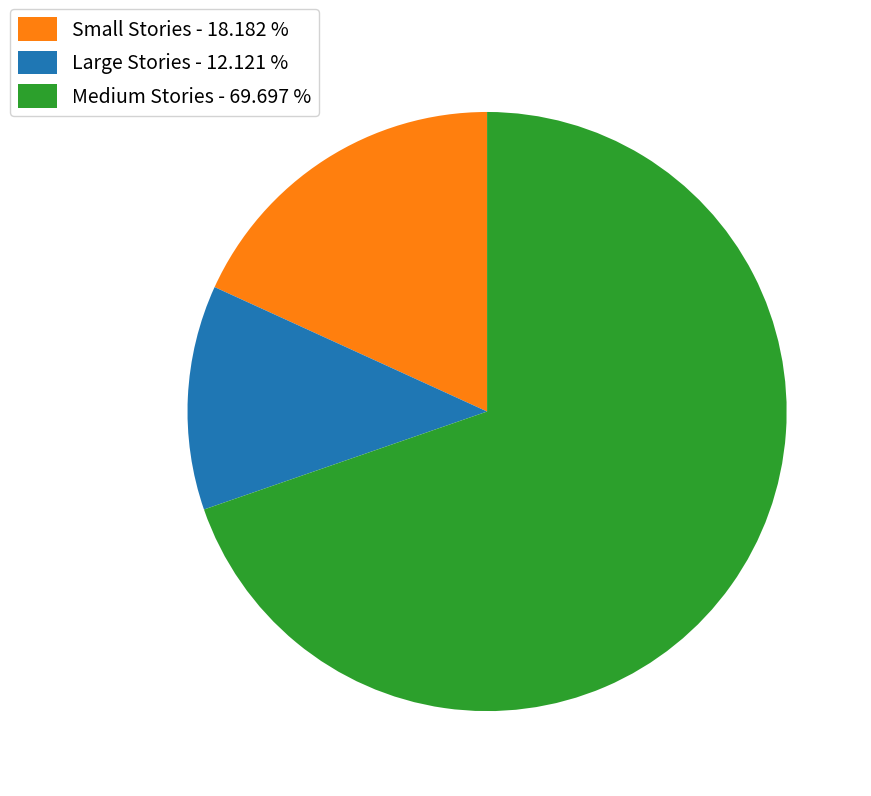

Is the sum of Small Stories - 18.182 % and Large Stories - 12.121 % greater than half?

No